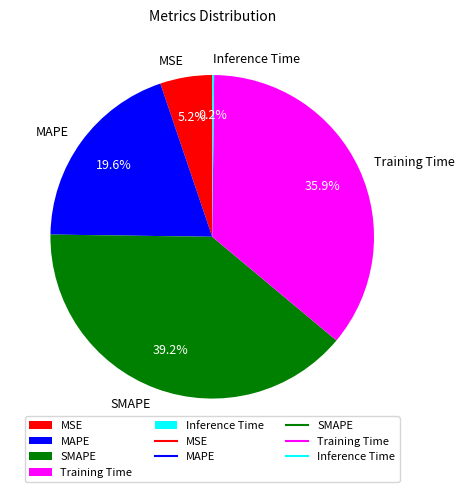

Which category has the biggest portion of the pie?

SMAPE